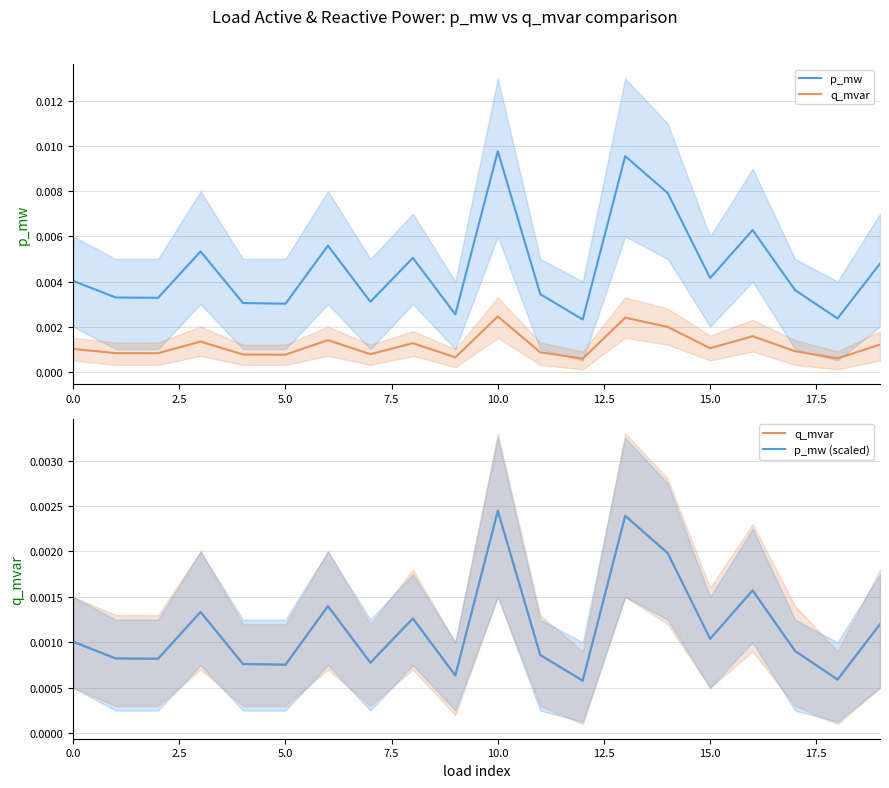

How many interior local valleys does the p_mw series have?

7